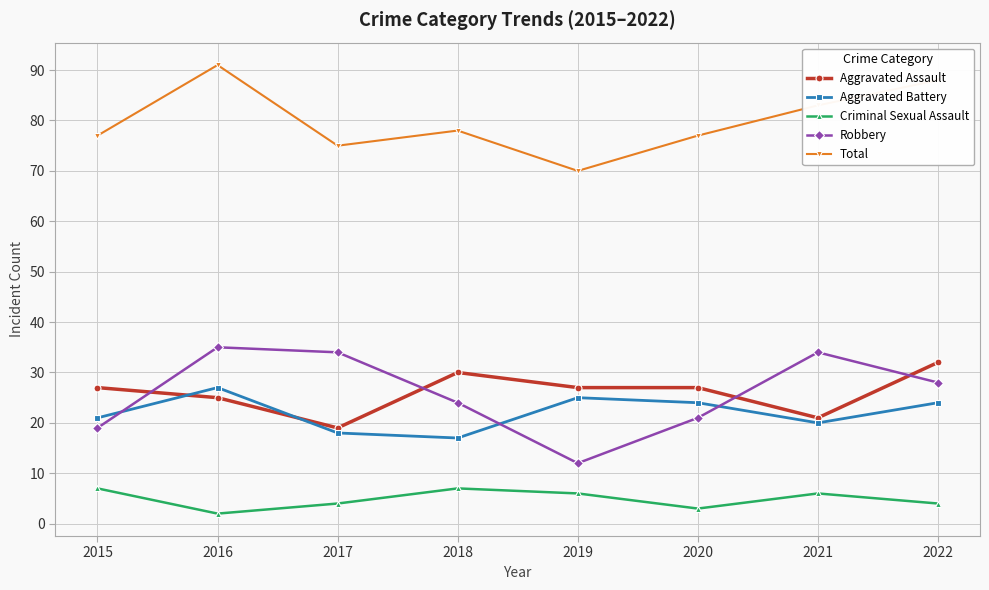

Count the Aggravated Assault values in the range 25 to 30.

5